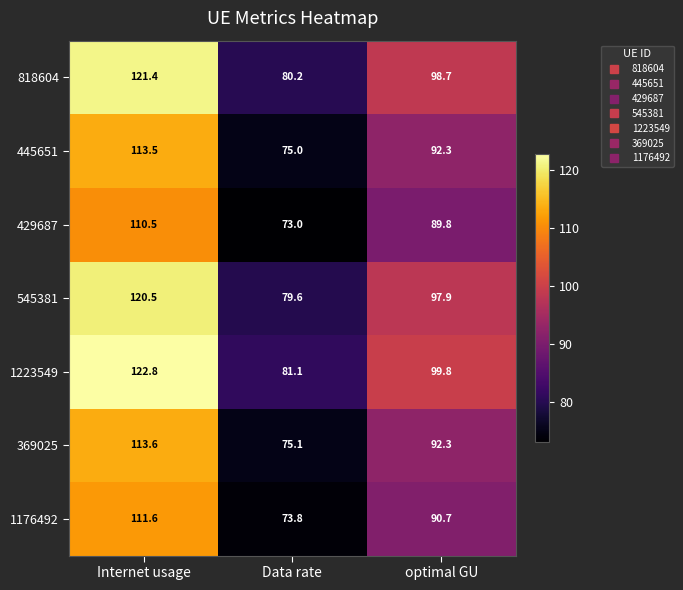

Where does the 429687 series first go above 89?

Internet usage